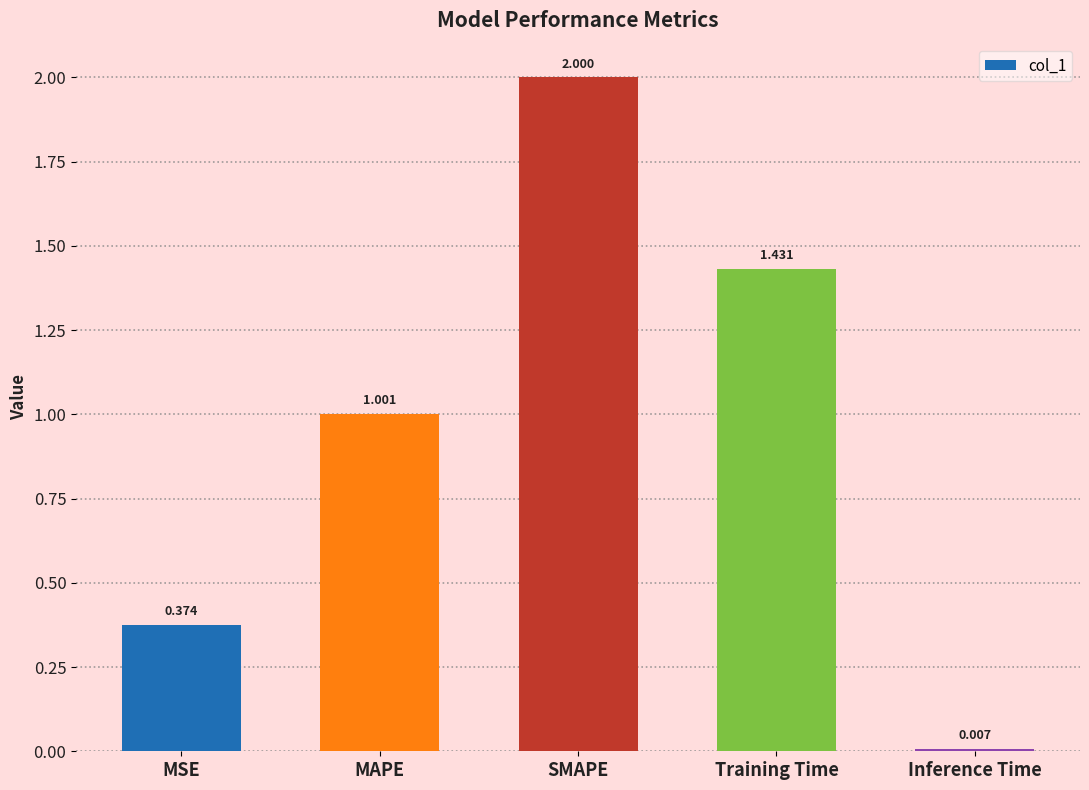

What is the value of the 2nd bar from the left?

1.0